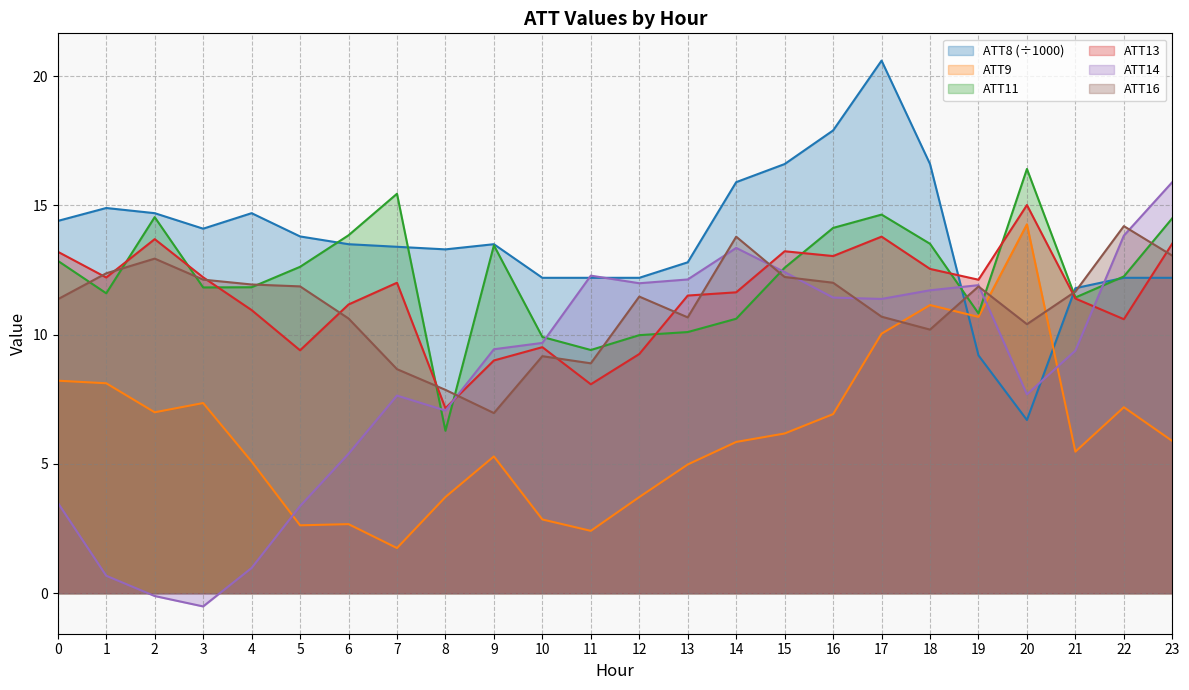

Reading left to right, transcribe all the data shown in this chart.

ATT8: 0=14.4	1=14.9	2=14.7	3=14.1	4=14.7	5=13.8	6=13.5	7=13.4	8=13.3	9=13.5	10=12.2	11=12.2	12=12.2	13=12.8	14=15.9	15=16.6	16=17.9	17=20.6	18=16.6	19=9.2	20=6.7	21=11.8	22=12.2	23=12.2
ATT9: 0=8.2	1=8.1	2=7.0	3=7.4	4=5.1	5=2.6	6=2.7	7=1.7	8=3.7	9=5.3	10=2.9	11=2.4	12=3.7	13=5.0	14=5.9	15=6.2	16=6.9	17=10.0	18=11.1	19=10.7	20=14.3	21=5.5	22=7.2	23=5.9
ATT11: 0=12.9	1=11.6	2=14.5	3=11.8	4=11.8	5=12.6	6=13.8	7=15.5	8=6.3	9=13.5	10=9.9	11=9.4	12=10.0	13=10.1	14=10.6	15=12.6	16=14.1	17=14.6	18=13.5	19=10.8	20=16.4	21=11.4	22=12.3	23=14.5
ATT13: 0=13.2	1=12.2	2=13.7	3=12.2	4=11.0	5=9.4	6=11.2	7=12.0	8=7.2	9=9.0	10=9.5	11=8.1	12=9.3	13=11.5	14=11.6	15=13.2	16=13.0	17=13.8	18=12.5	19=12.1	20=15.0	21=11.4	22=10.6	23=13.5
ATT14: 0=3.5	1=0.7	2=-0.1	3=-0.5	4=1.0	5=3.4	6=5.4	7=7.6	8=7.1	9=9.4	10=9.7	11=12.3	12=12.0	13=12.1	14=13.4	15=12.4	16=11.4	17=11.4	18=11.7	19=11.9	20=7.7	21=9.4	22=13.8	23=15.9
ATT16: 0=11.4	1=12.4	2=12.9	3=12.1	4=11.9	5=11.9	6=10.6	7=8.7	8=7.9	9=7.0	10=9.2	11=8.9	12=11.5	13=10.7	14=13.8	15=12.2	16=12.0	17=10.7	18=10.2	19=11.9	20=10.4	21=11.7	22=14.2	23=13.1